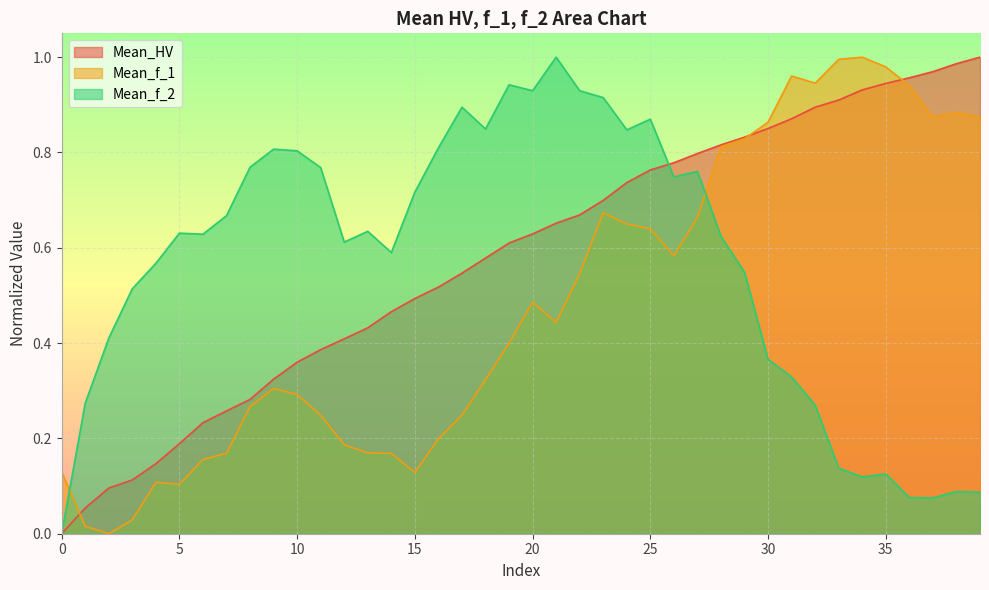

At which category is the sum across all series the highest?

23